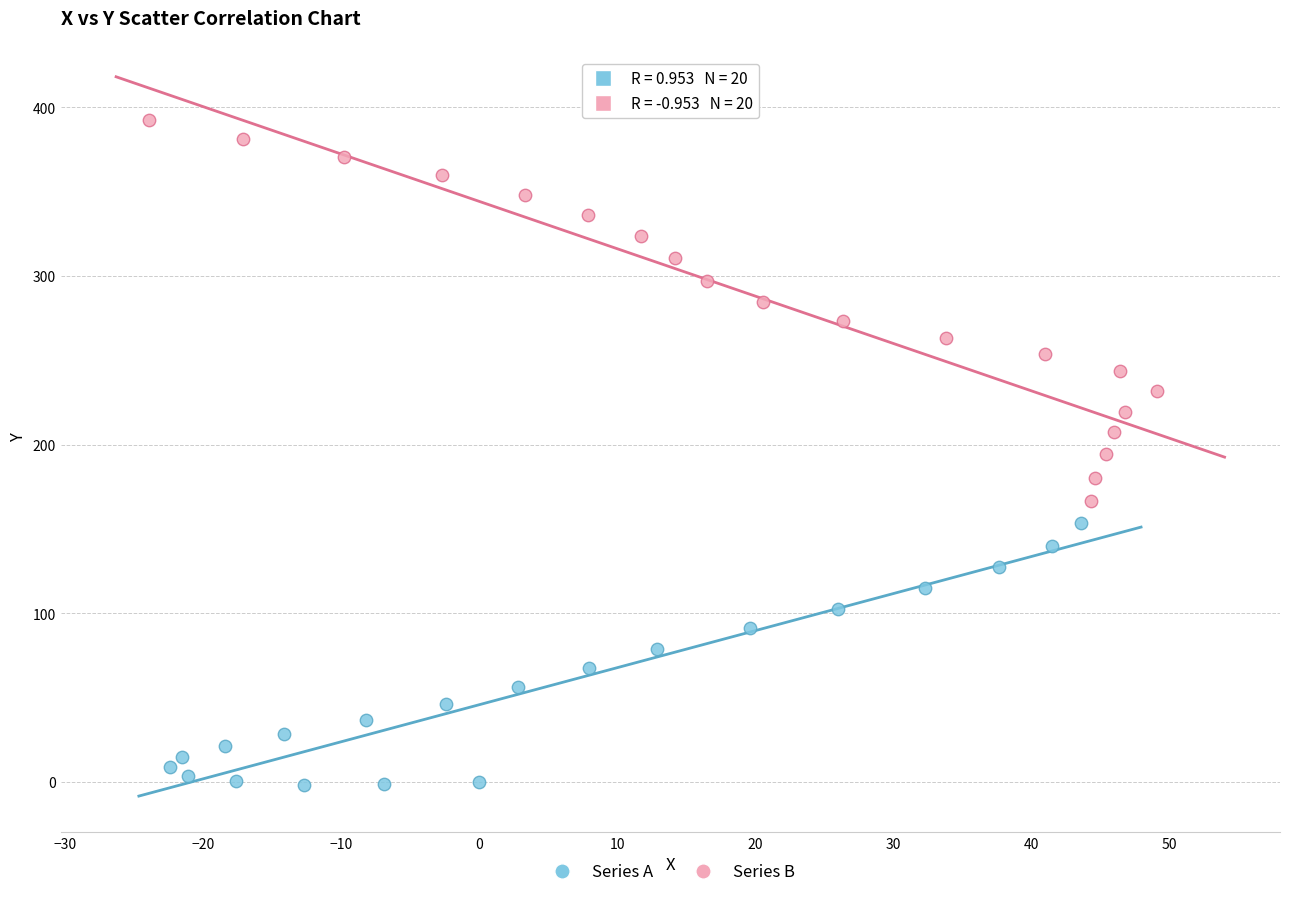

Which series has the widest spread of Y values?

Series B